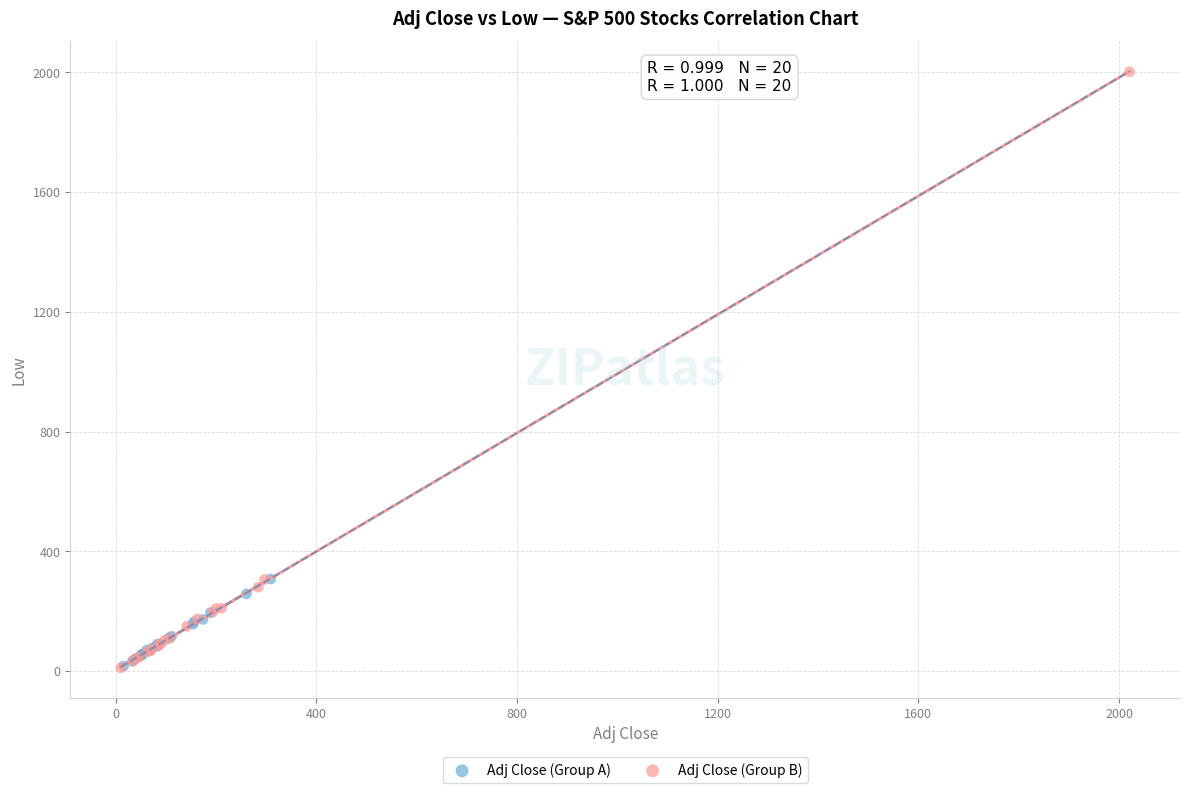

Which series has the largest Y range (max minus min)?

Adj Close (Group B)